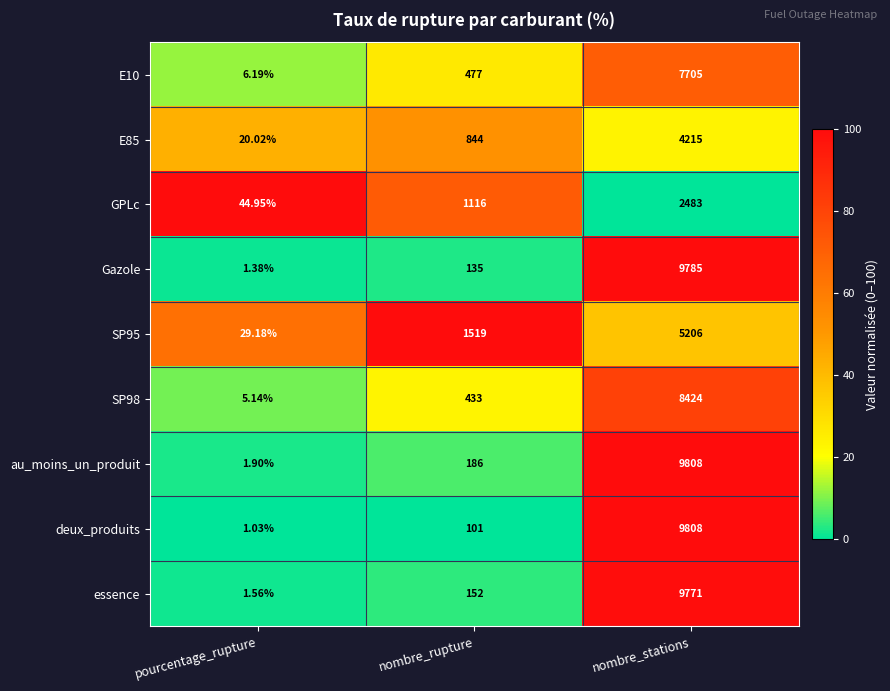

Which series has the largest total across all categories?

au_moins_un_produit